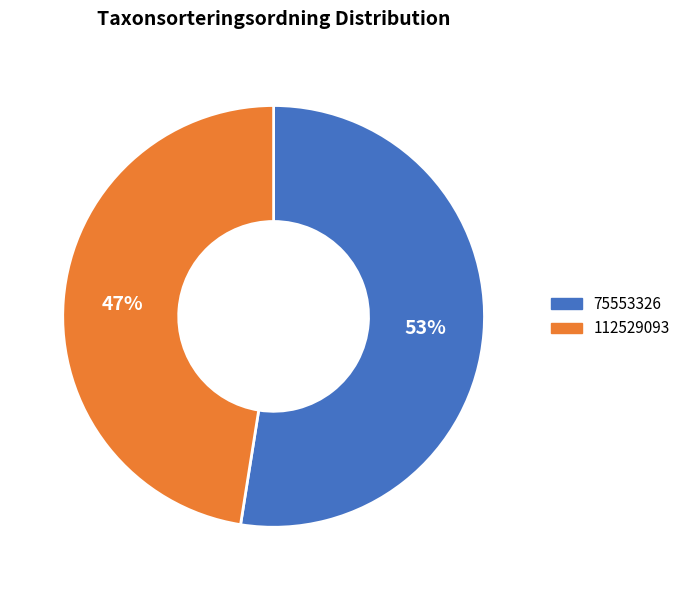

What is the ratio of the value at 112529093 to the value at 75553326?

0.9